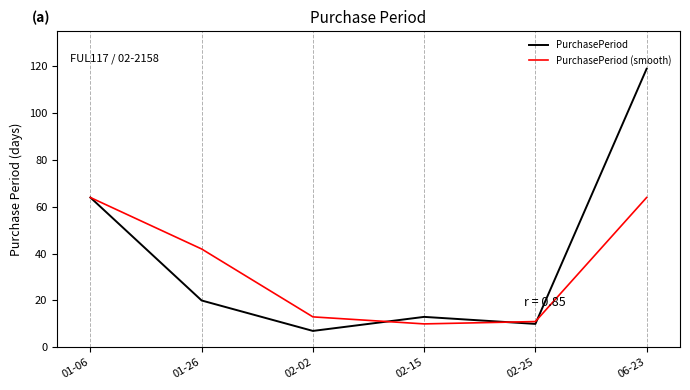

Reading left to right, extract all data points from this chart.

PurchasePeriod: 01-06=64	01-26=20	02-02=7	02-15=13	02-25=10	06-23=119
PurchasePeriod (smooth): 01-06=64	01-26=42	02-02=13	02-15=10	02-25=11	06-23=64